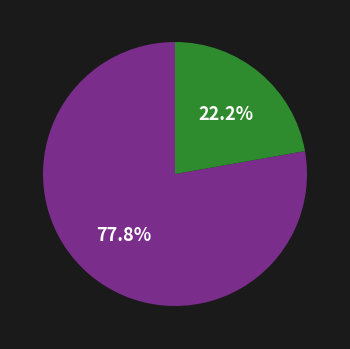

Is there any slice that represents more than half of the pie?

Yes